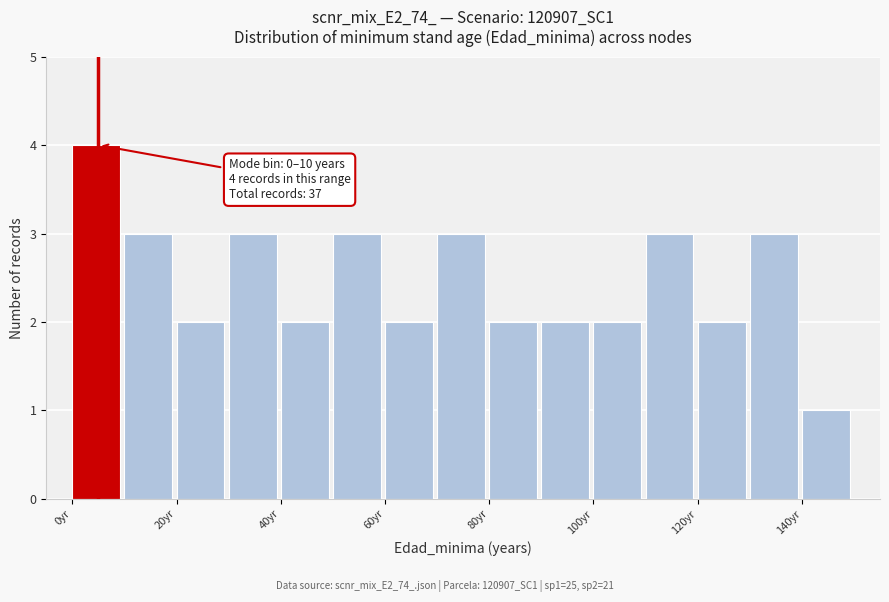

Over which range of the x-axis is the bar tallest?

0 to 10